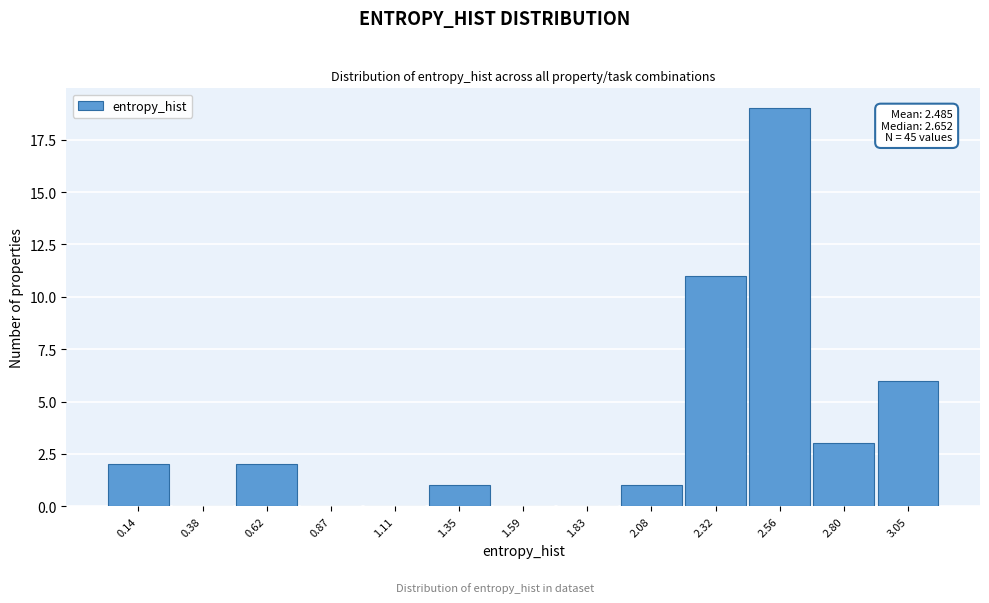

Reading right to left, list all the values displayed in this chart.

3.05=6	2.80=3	2.56=19	2.32=11	2.08=1	1.83=0	1.59=0	1.35=1	1.11=0	0.87=0	0.62=2	0.38=0	0.14=2